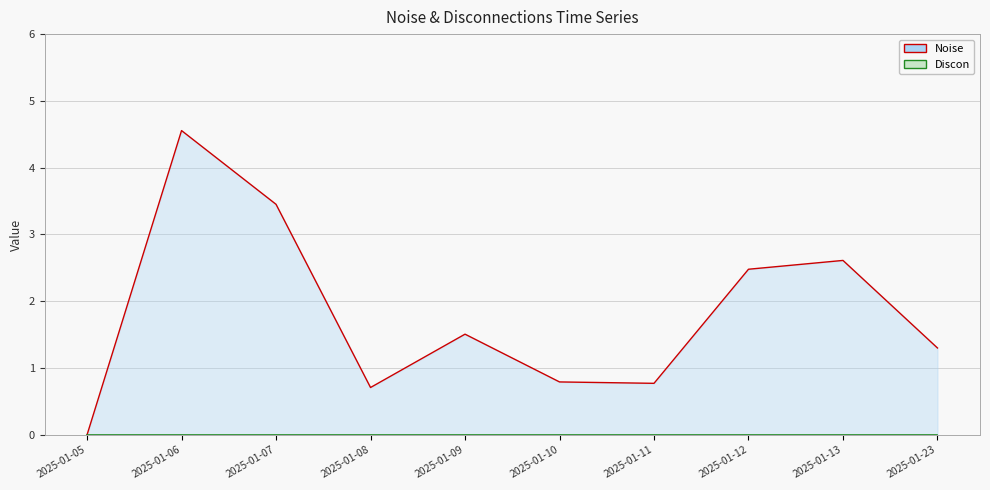

The value at 2025-01-07 is 4.8. True or false?

False